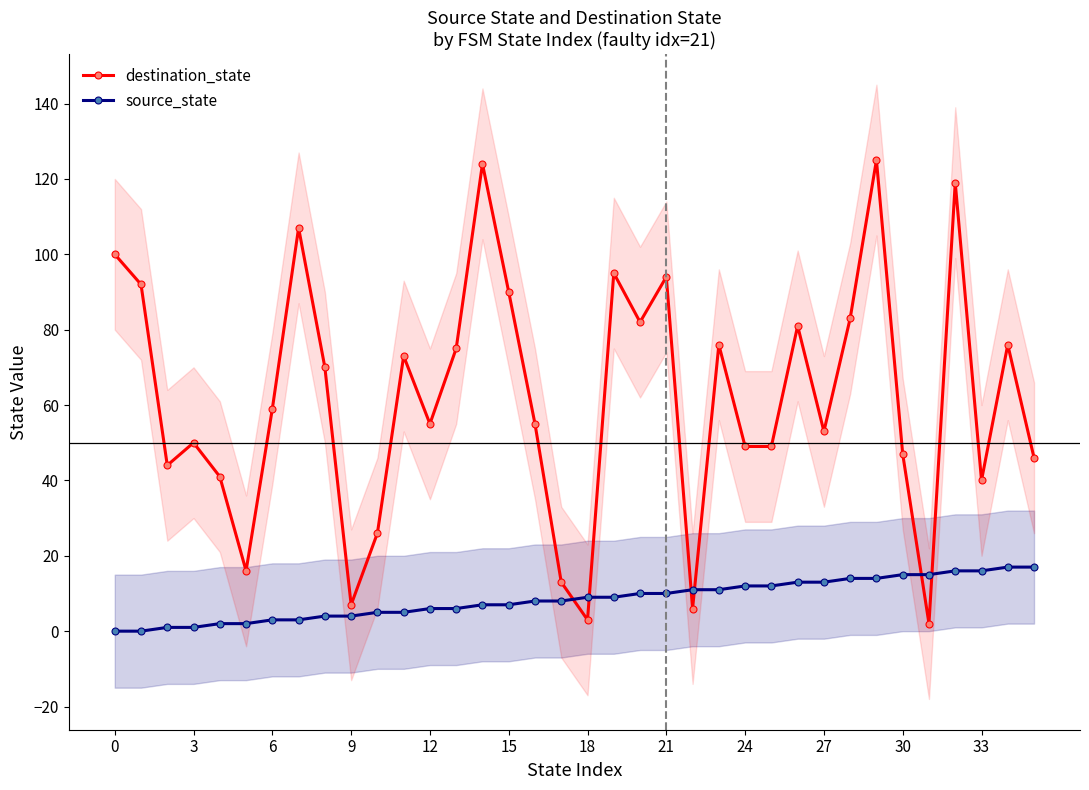

Is this an area chart (filled region under the line)?

No